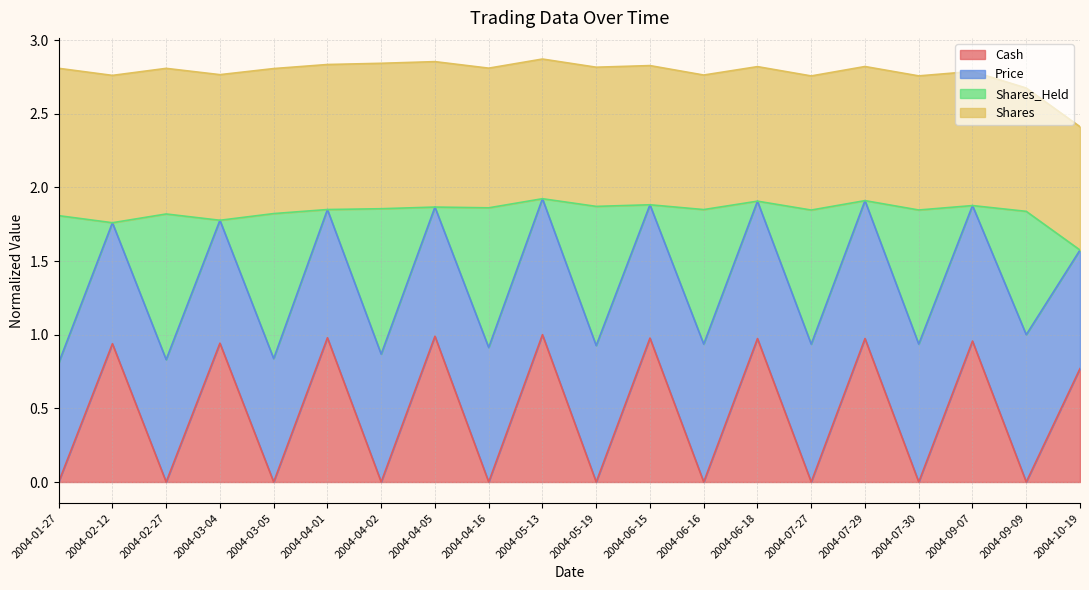

In Shares_Held, how many points are lower than both neighbors (excluding endpoints)?

9